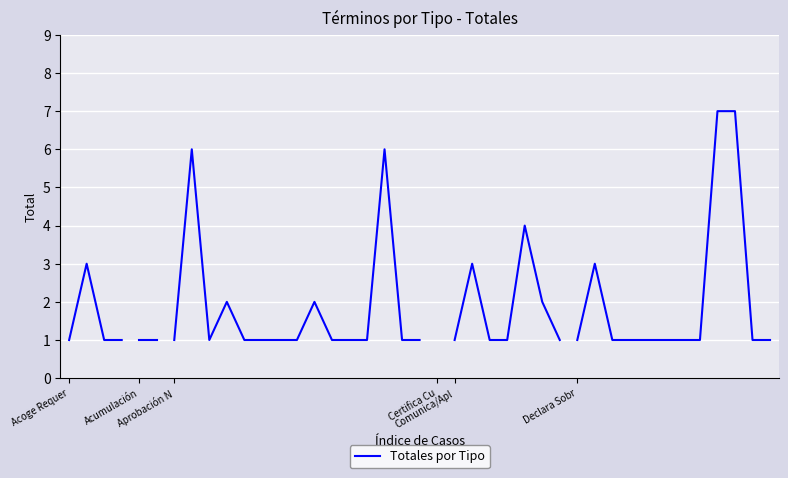

What is the minimum value shown in the chart?

1